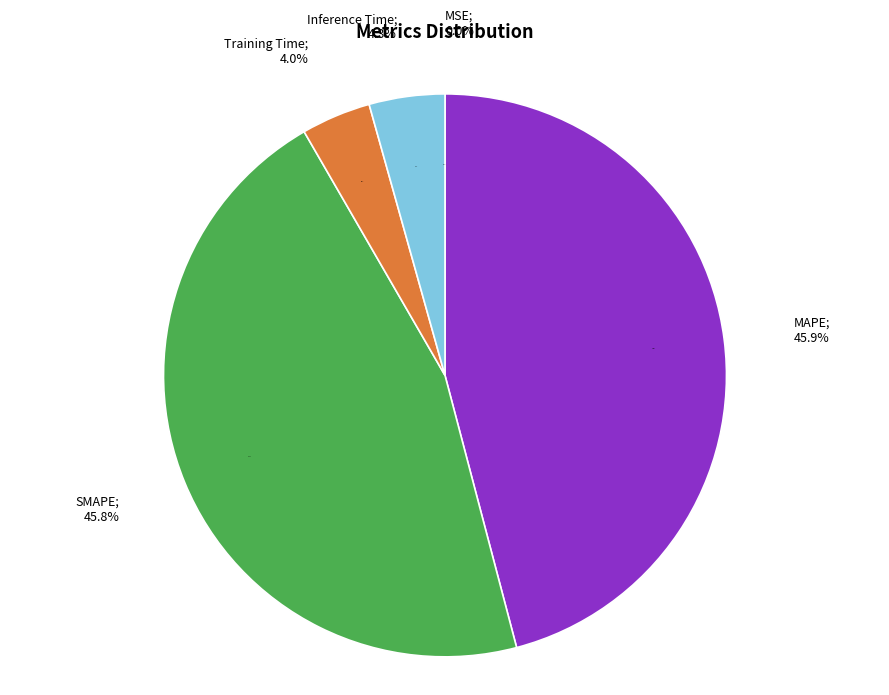

Rank the categories by value from highest to lowest.

MAPE, SMAPE, Inference Time, Training Time, MSE